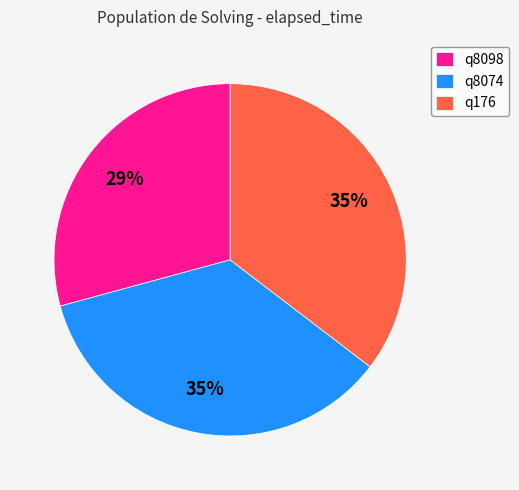

To the nearest percent, what is the difference between the largest and smallest slice percentages?

6%